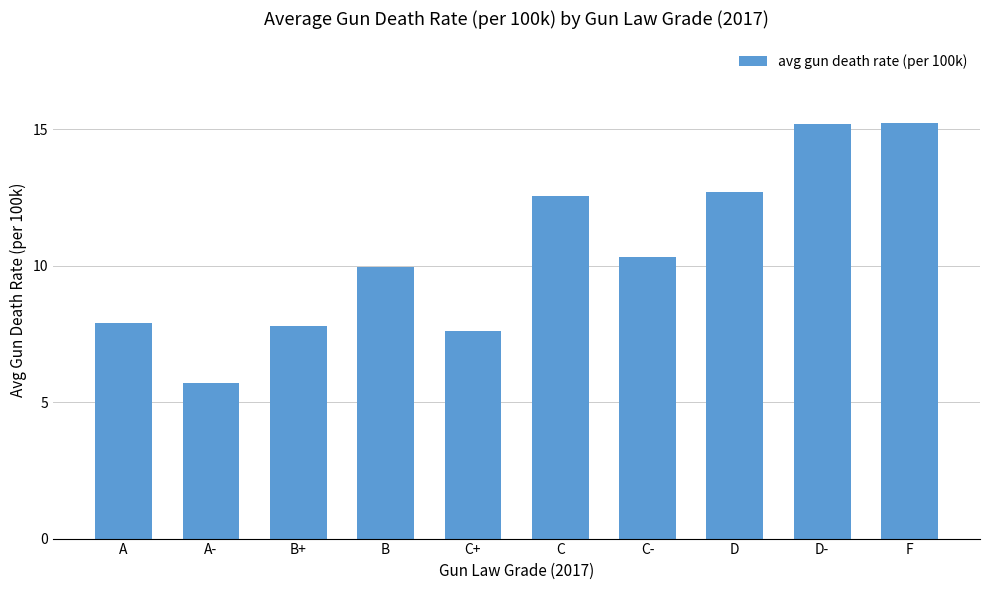

What is the value of the 8th bar from the left?

12.7